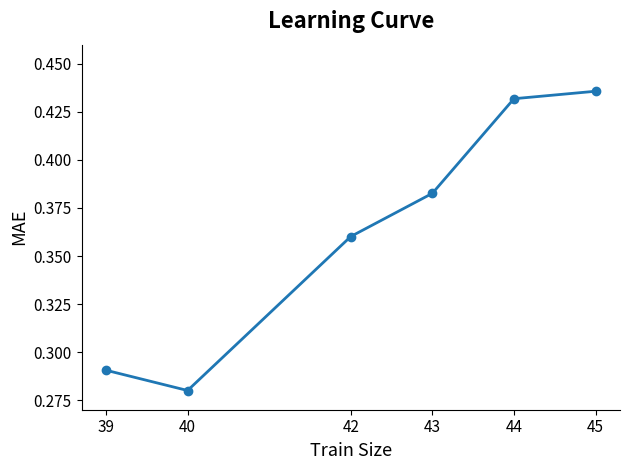

Between 39 and 40, which is larger?

39